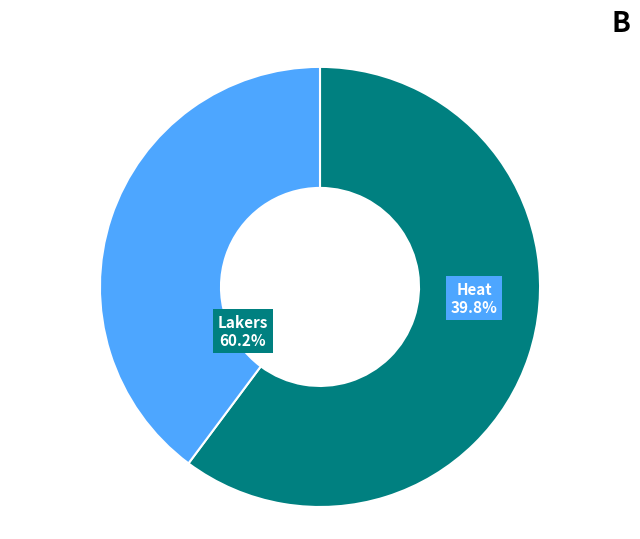

Is Heat the majority of the pie?

No